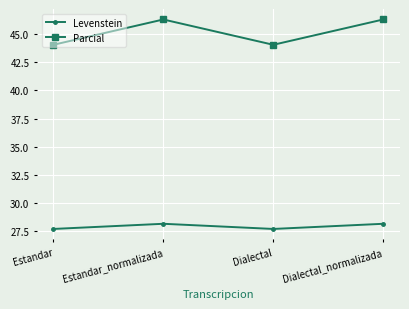

Reading left to right, list all the values displayed in this chart.

Levenstein: Estandar=27.7	Estandar_normalizada=28.2	Dialectal=27.7	Dialectal_normalizada=28.2
Parcial: Estandar=44.0	Estandar_normalizada=46.3	Dialectal=44.0	Dialectal_normalizada=46.3